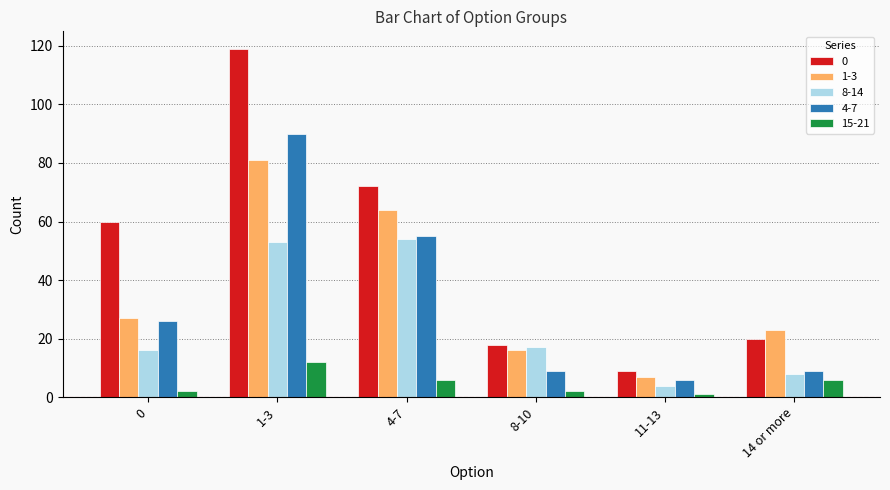

At 8-10, list the series in order from largest to smallest.

0, 8-14, 1-3, 4-7, 15-21